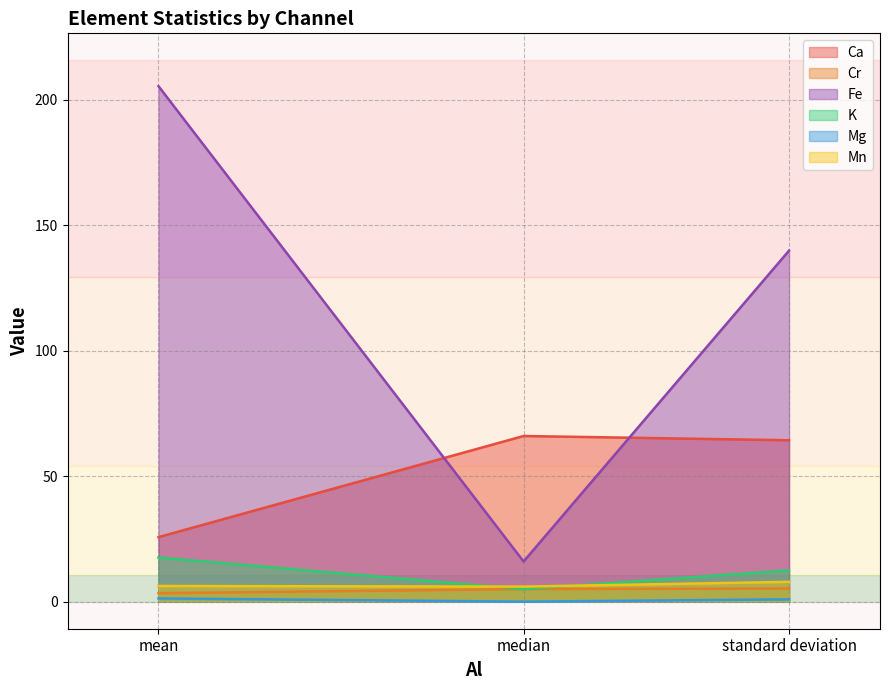

What is the difference between the highest and lowest values at median?

66.0